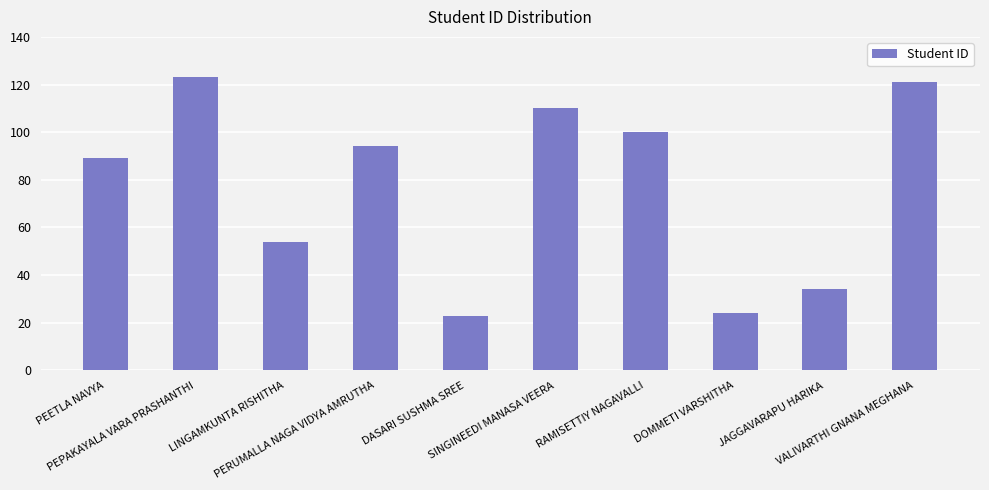

What is the change in value from PEETLA NAVYA to SINGINEEDI MANASA VEERA?

+21